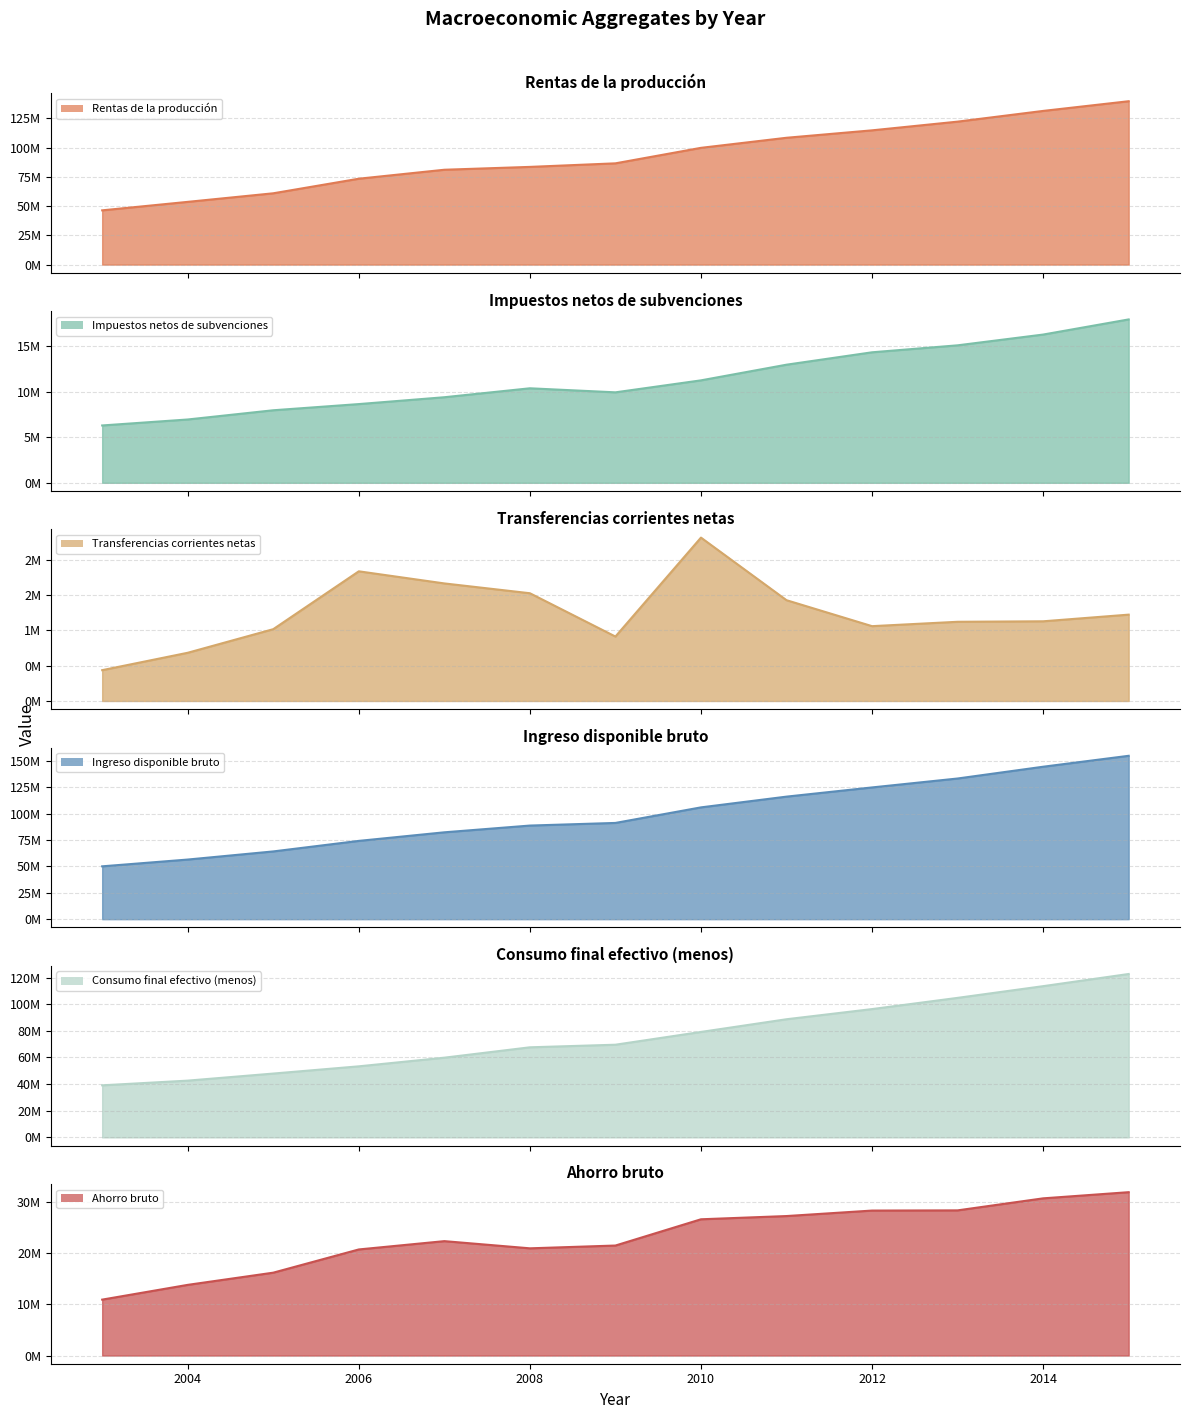

What is the value of the Ingreso disponible bruto point at the 6th from the left?

88625492